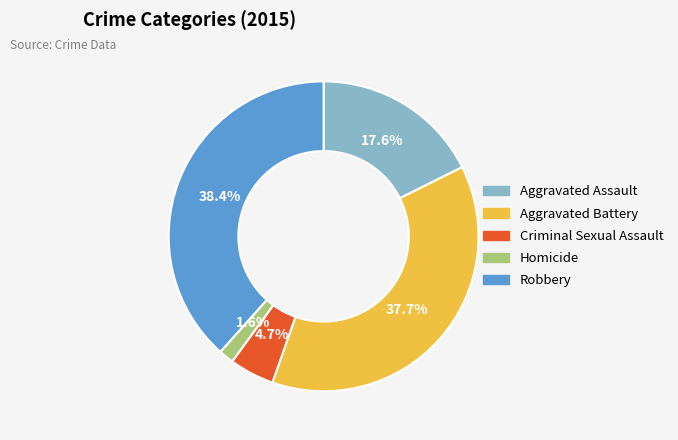

What percentage do Homicide and Aggravated Battery together represent?

39.3%